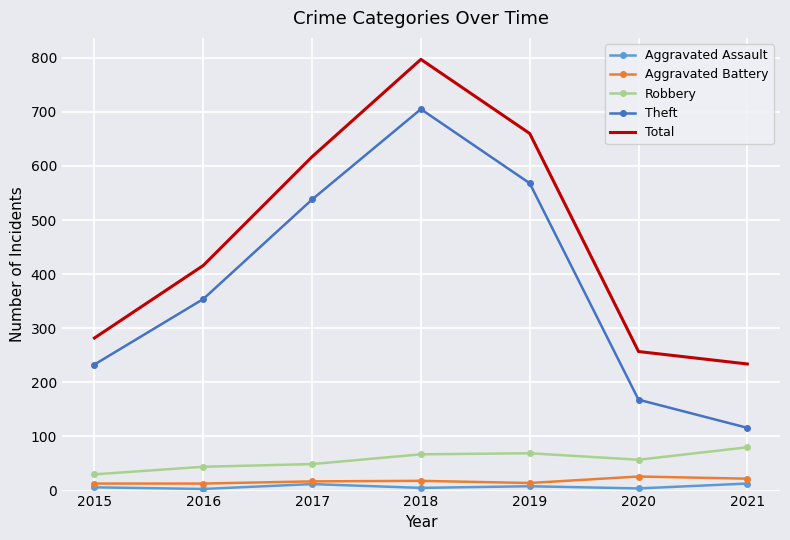

Where is the first local maximum for Theft?

2018